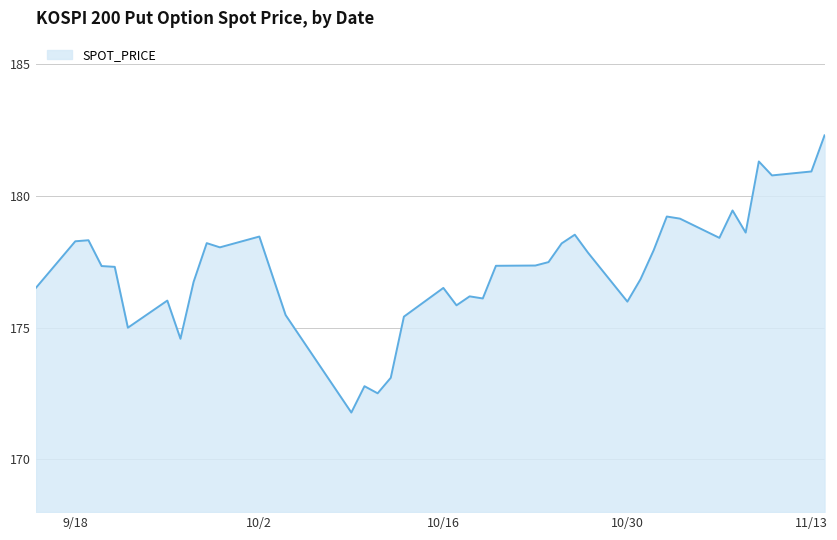

What is the maximum value shown in the chart?

182.3